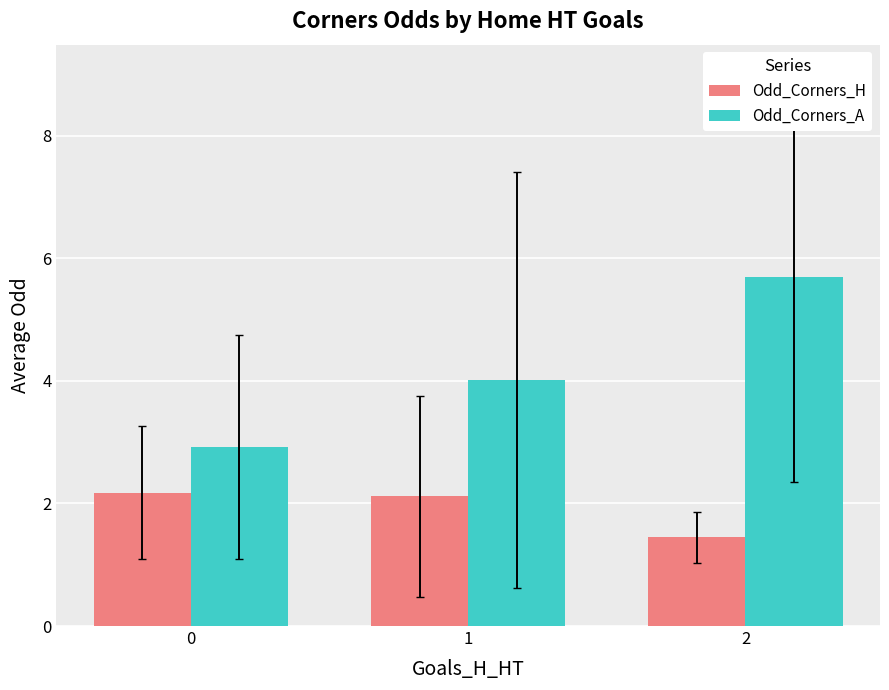

Reading left to right, list all the values displayed in this chart.

Odd_Corners_H: 0=2.2	1=2.1	2=1.4
Odd_Corners_A: 0=2.9	1=4.0	2=5.7